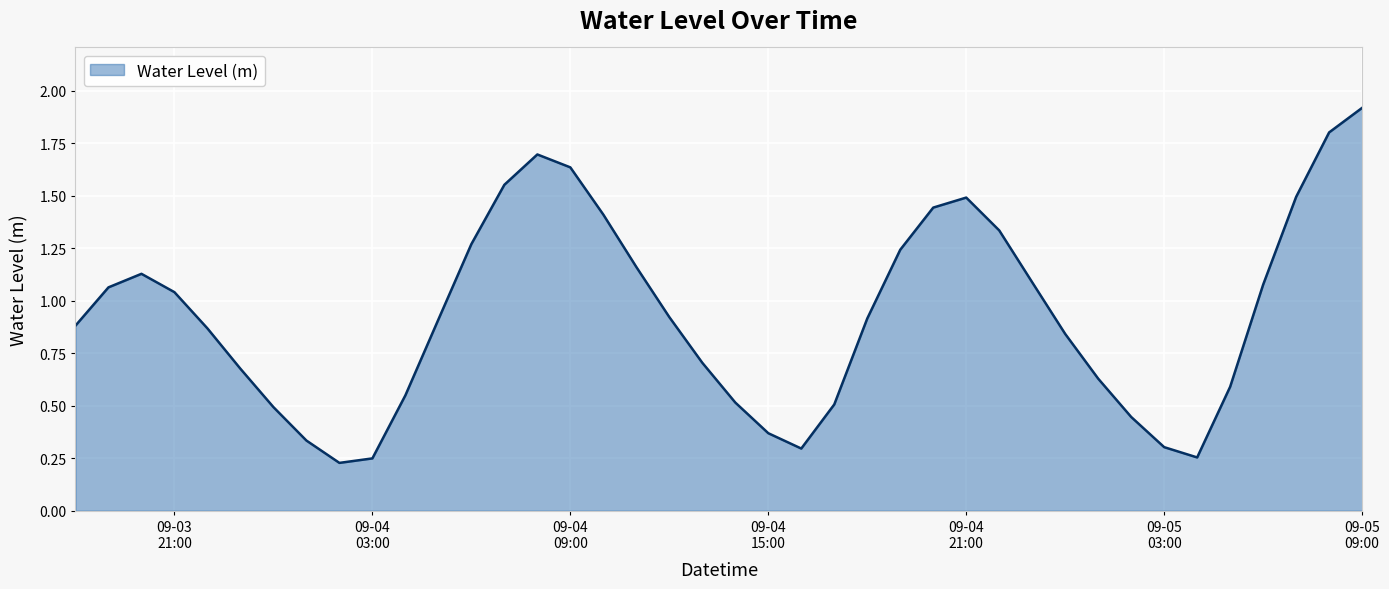

What is the maximum value shown in the chart?

1.9